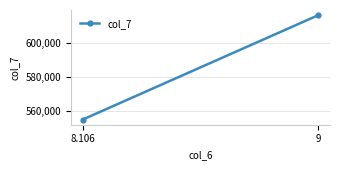

Read the value at 8.106.

554868.7